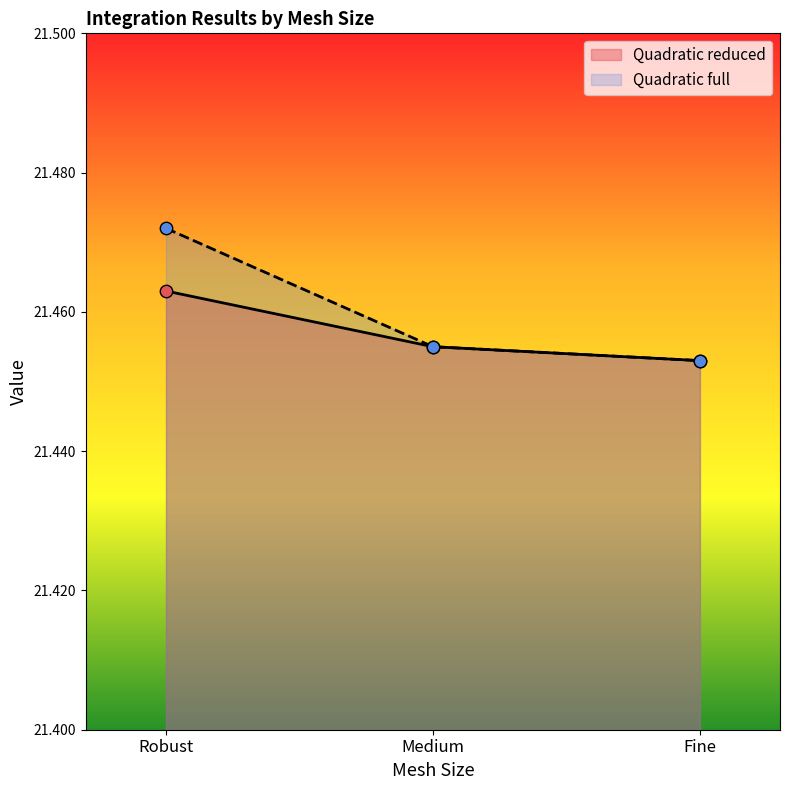

Is the value of Quadratic full at Medium greater than the value of Quadratic reduced at Robust?

No